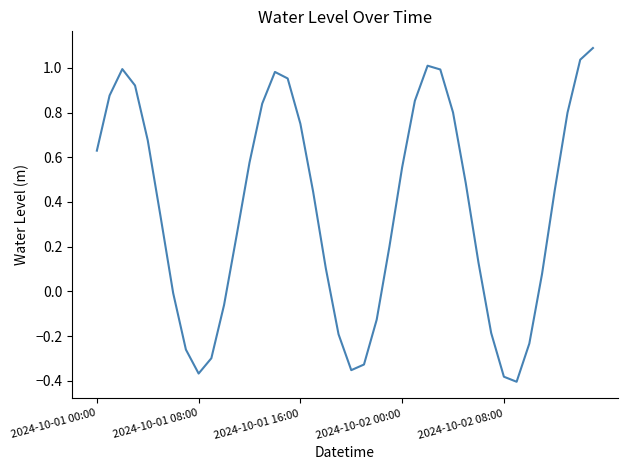

What is the maximum value shown in the chart?

1.1